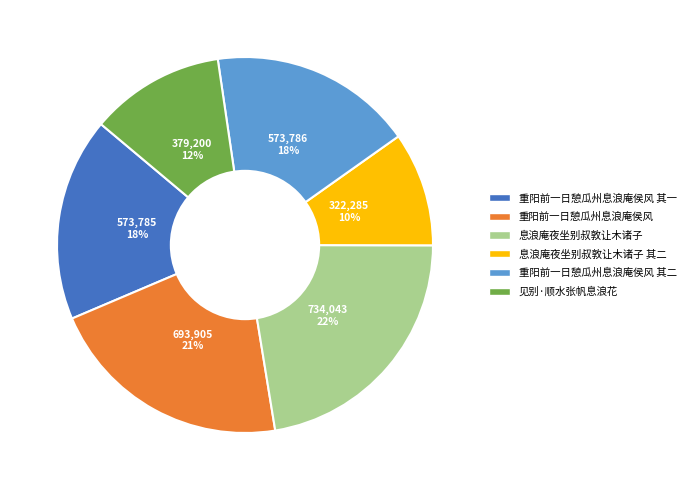

Does any single category account for the majority?

No